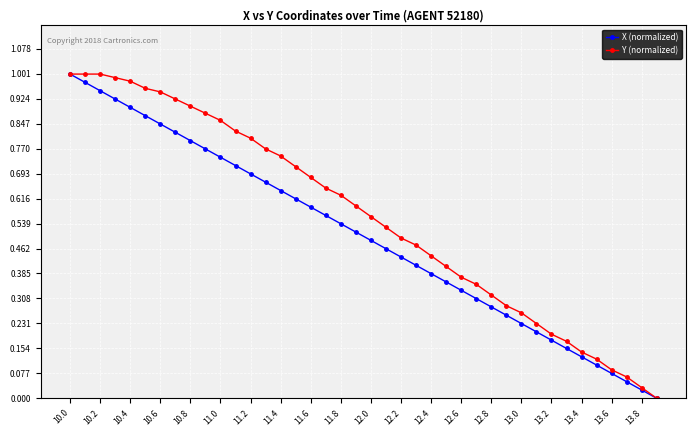

How many series are shown in this chart?

2